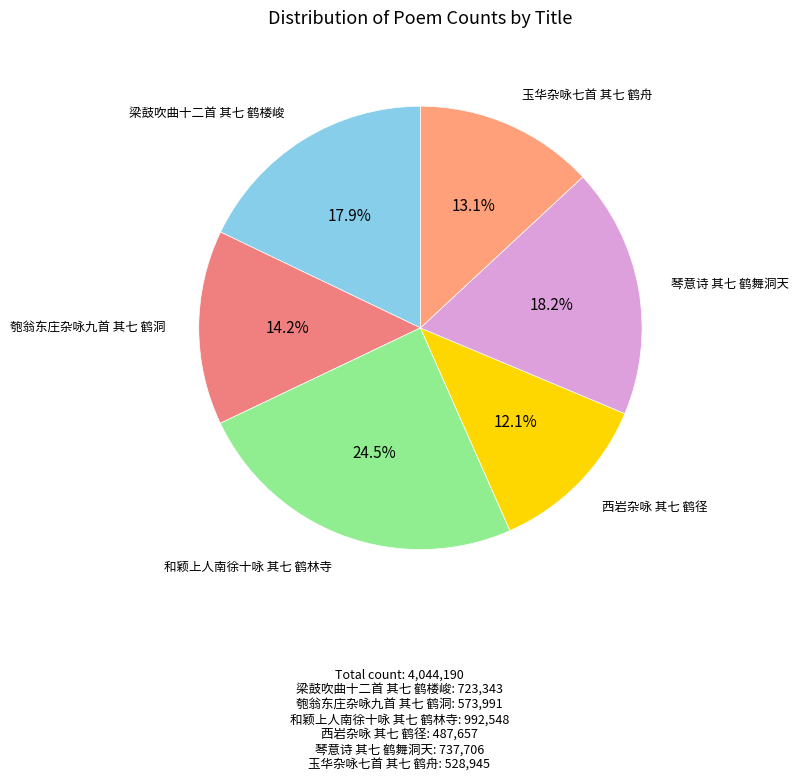

Count the number of slices in the pie.

6